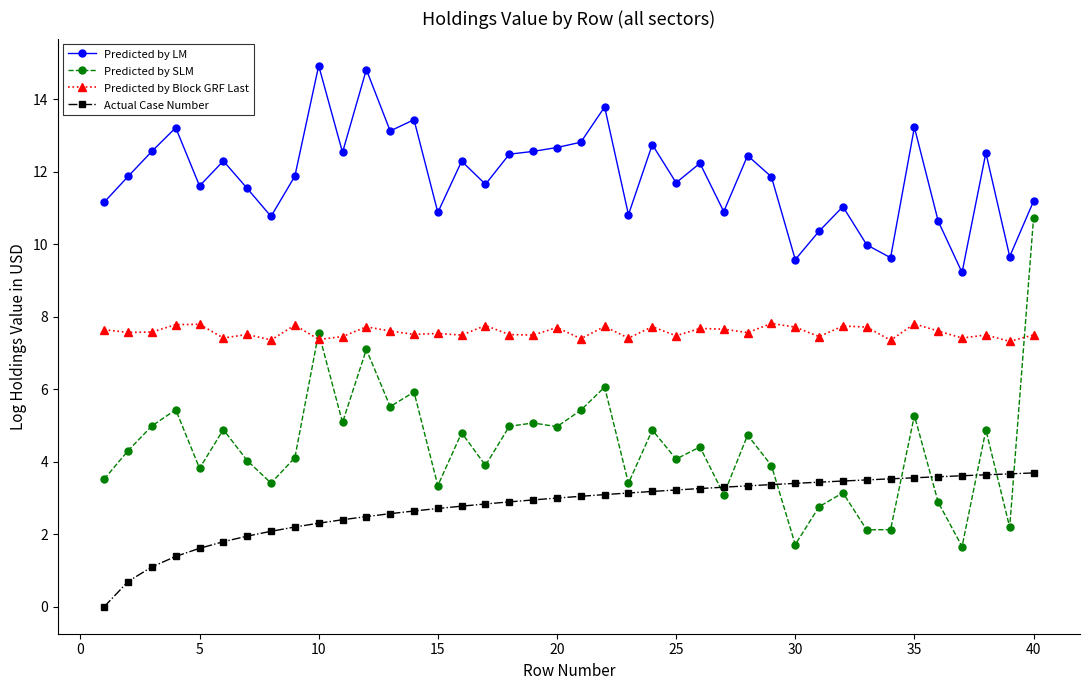

What is the value of the Actual Case Number point at the 24th from the left?

3.2